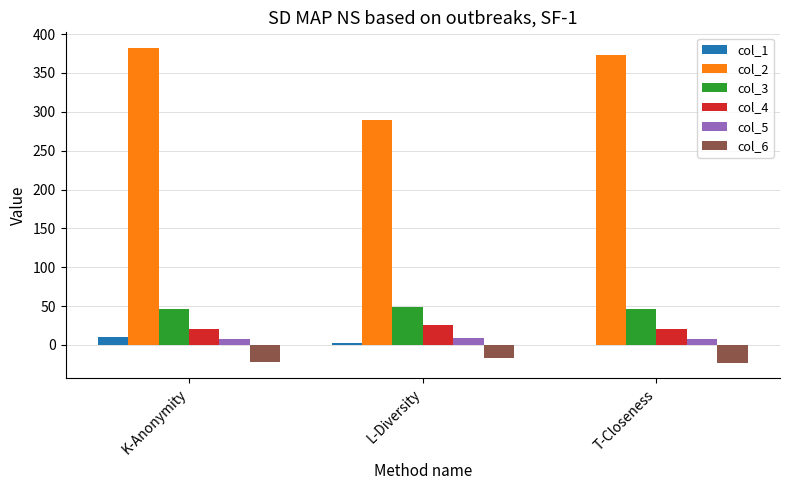

What is the greatest value displayed?

382.0